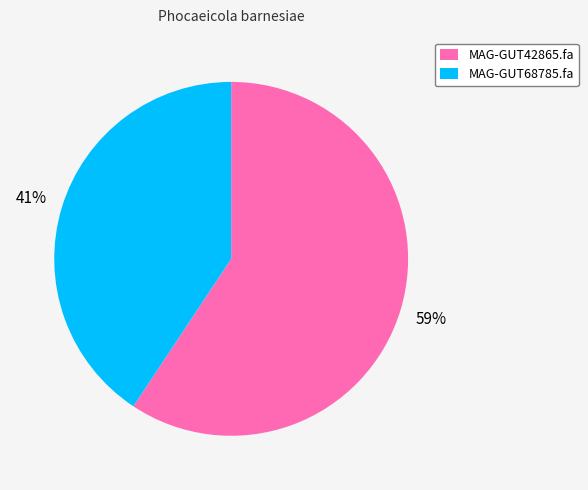

Which slice is the largest?

MAG-GUT42865.fa